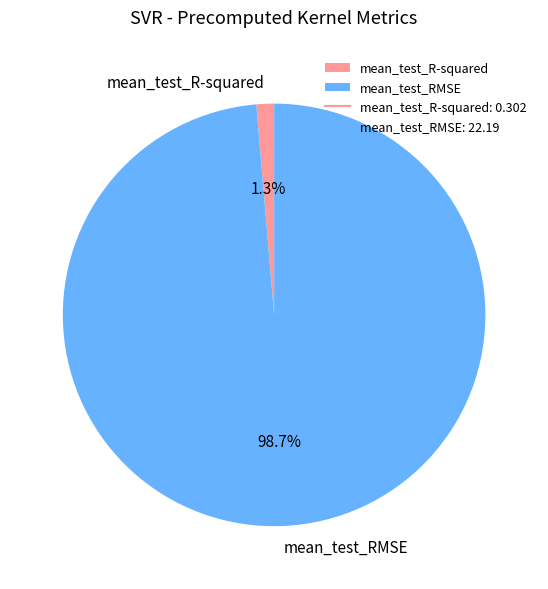

To the nearest percent, what percentage of the pie is mean_test_RMSE?

99%